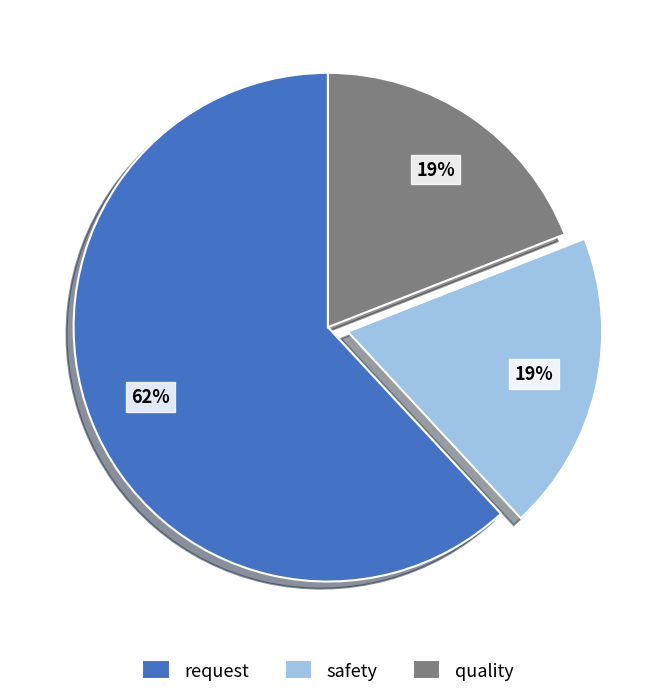

True or false: quality accounts for 19% of the total.

True